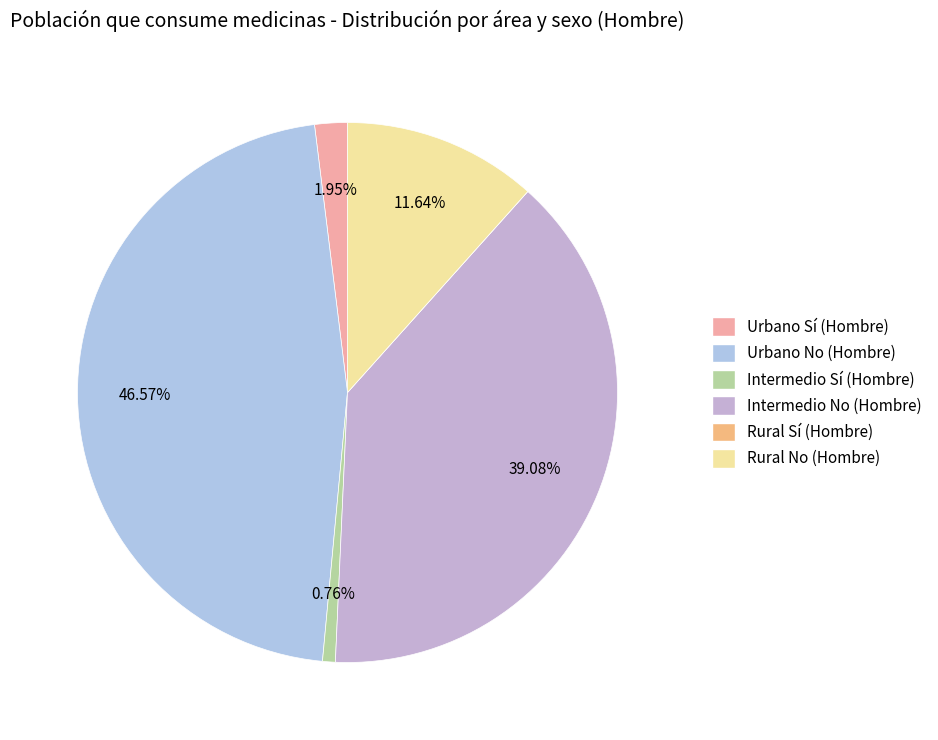

To the nearest percent, what percentage of the pie is Intermedio No (Hombre)?

39%